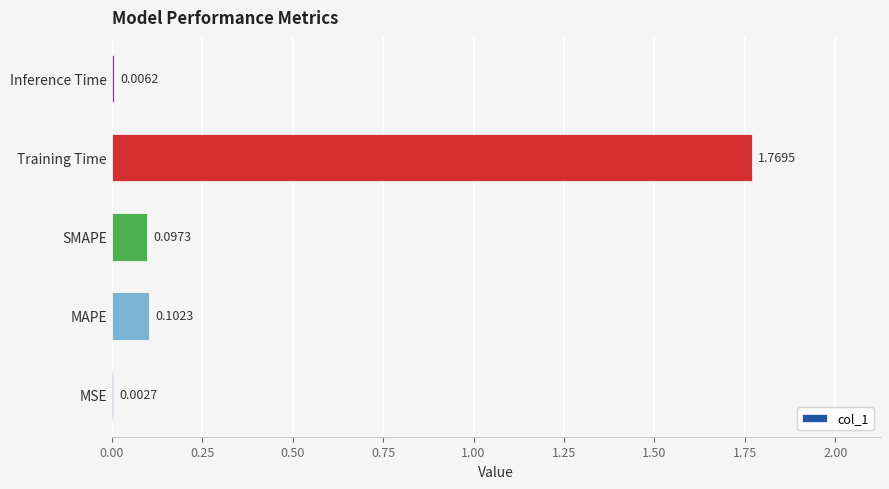

What is the change in value from MSE to MAPE?

+0.1